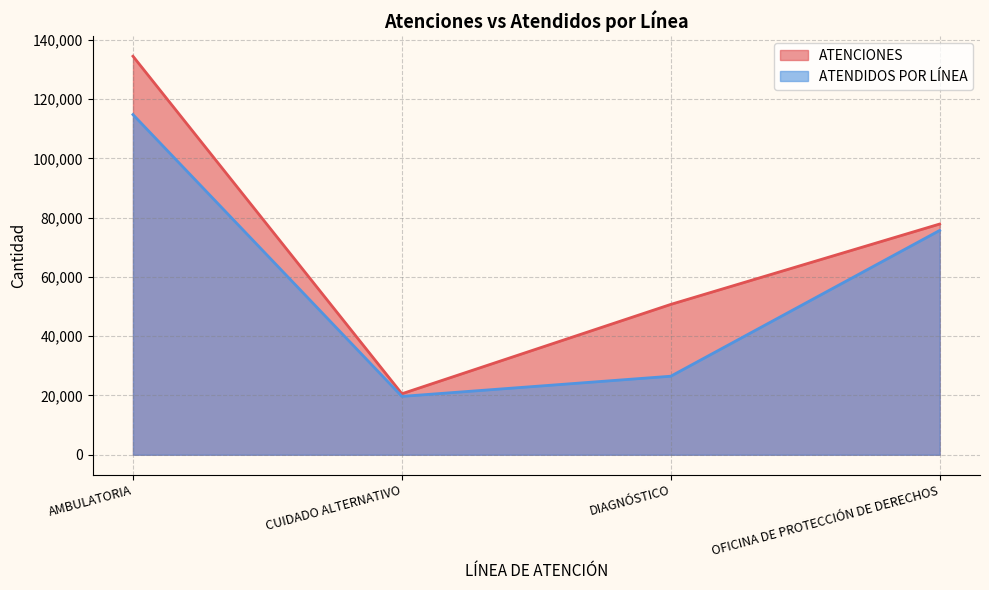

Where is the first local minimum for ATENDIDOS POR LÍNEA?

CUIDADO ALTERNATIVO